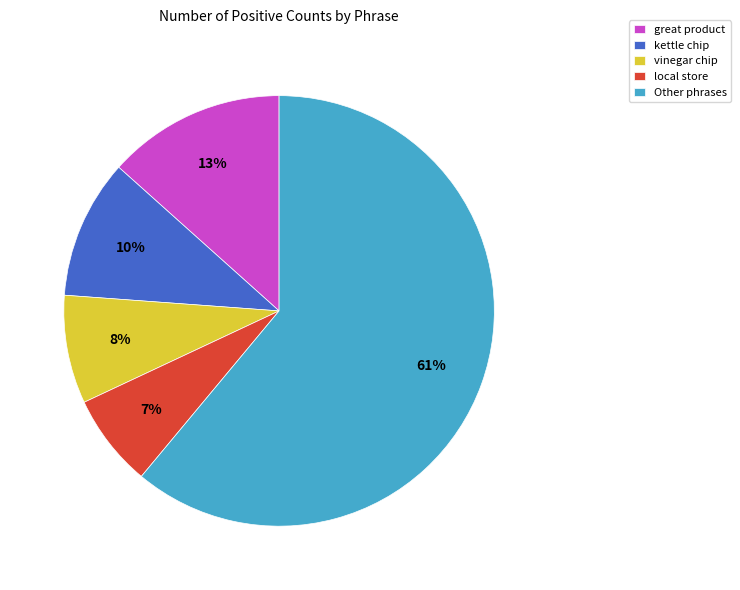

Does any single category account for the majority?

Yes